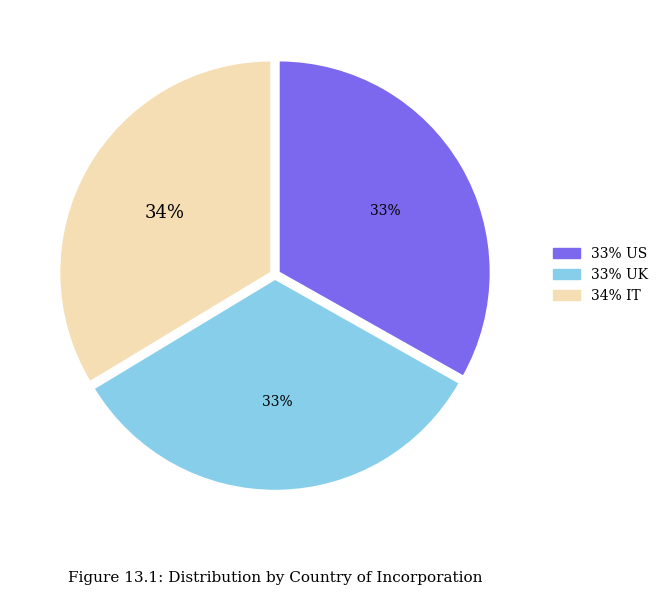

Does any single category account for the majority?

No